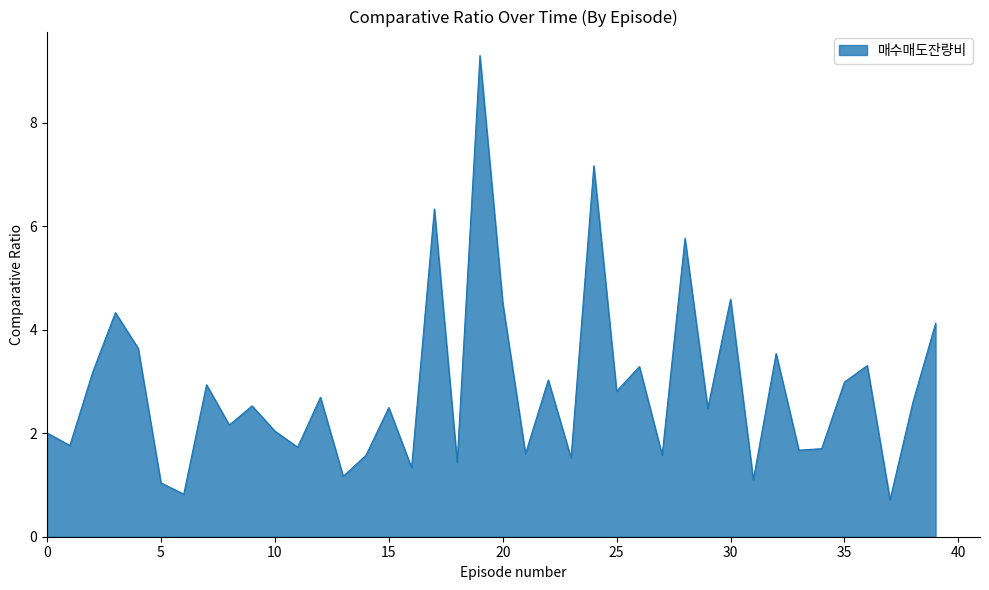

What is the difference between the maximum and minimum values?

8.6